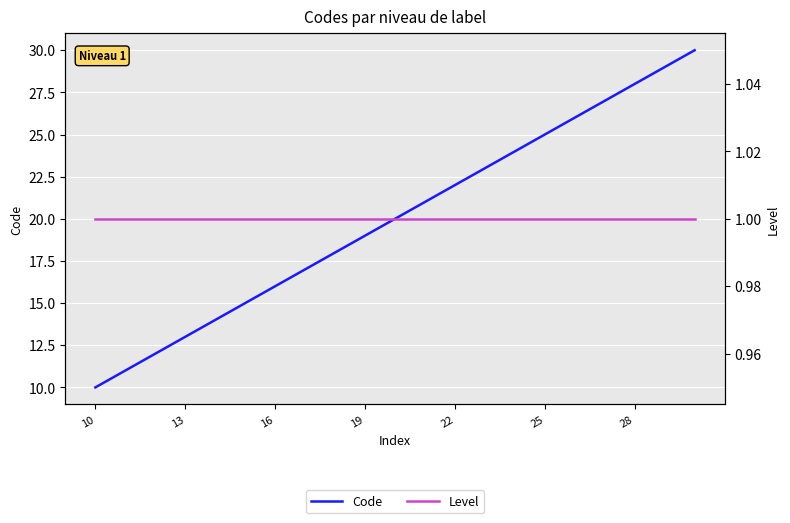

True or false: Level and Code intersect in this chart.

False